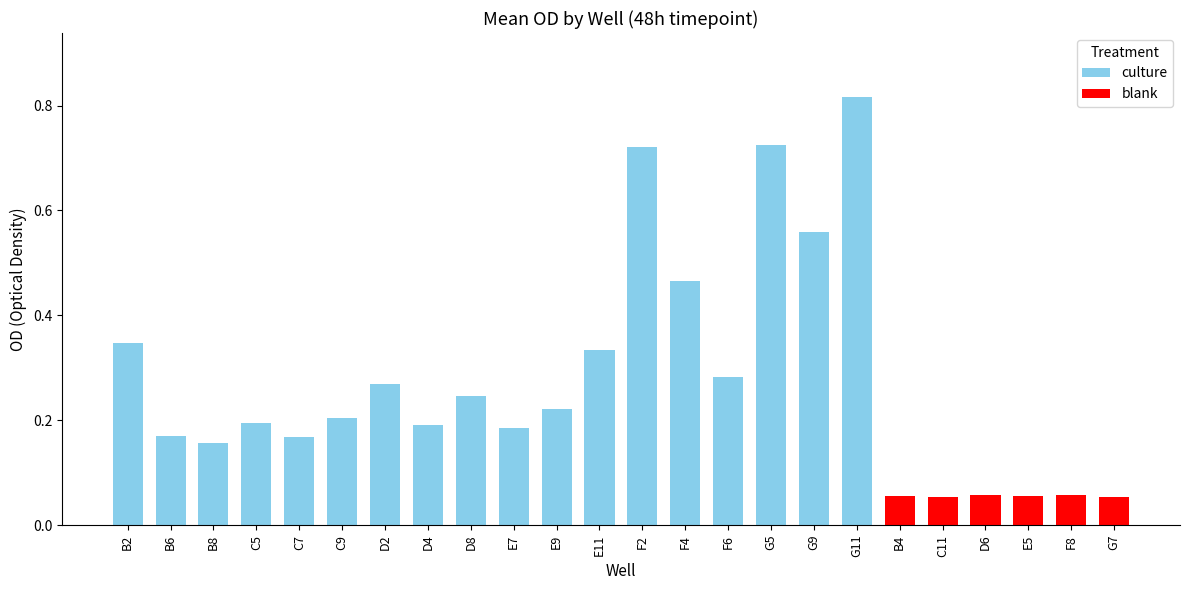

What position from the left is E11?

12